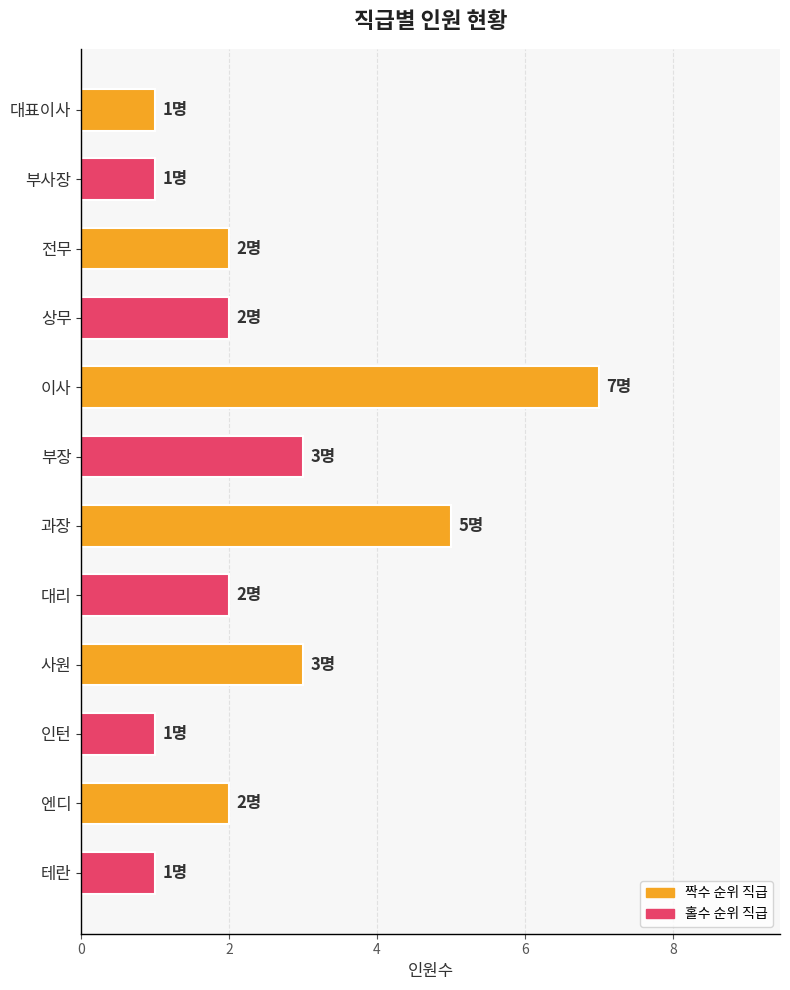

Between 부장 and 테란, which is larger?

부장